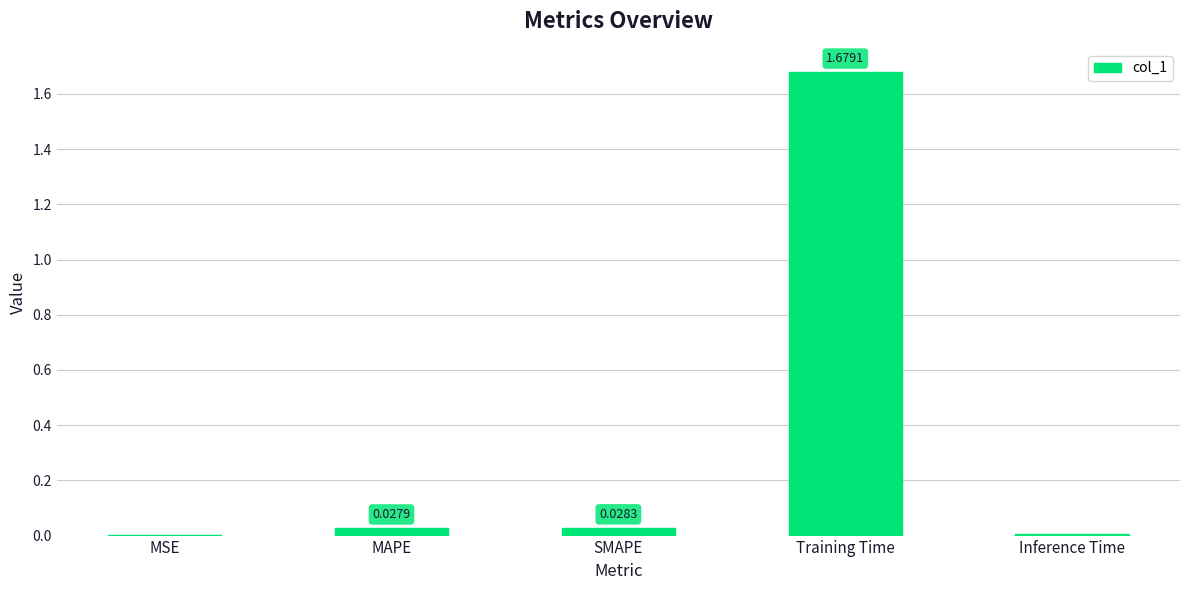

At which label is the value closest to 0?

MSE